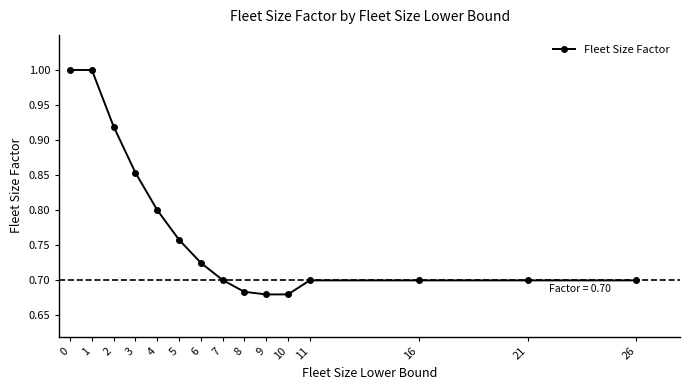

What is the sum of all values?

11.6